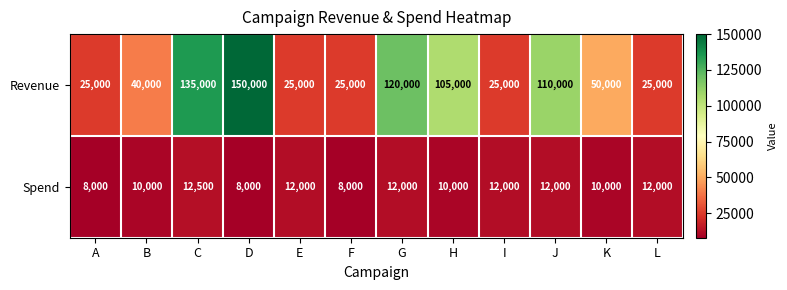

What is the greatest value displayed?

150000